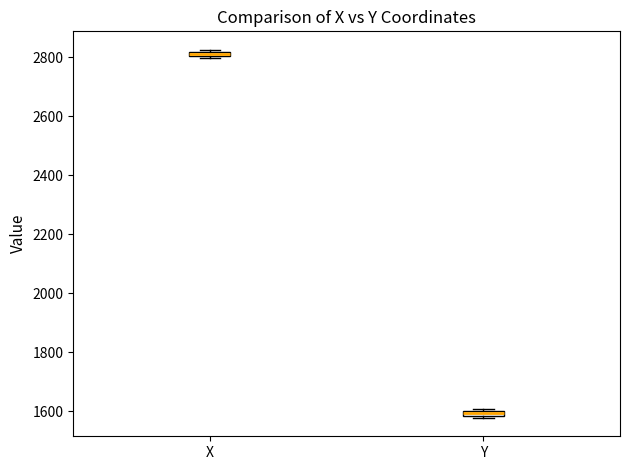

Which box has the lowest median line?

Y